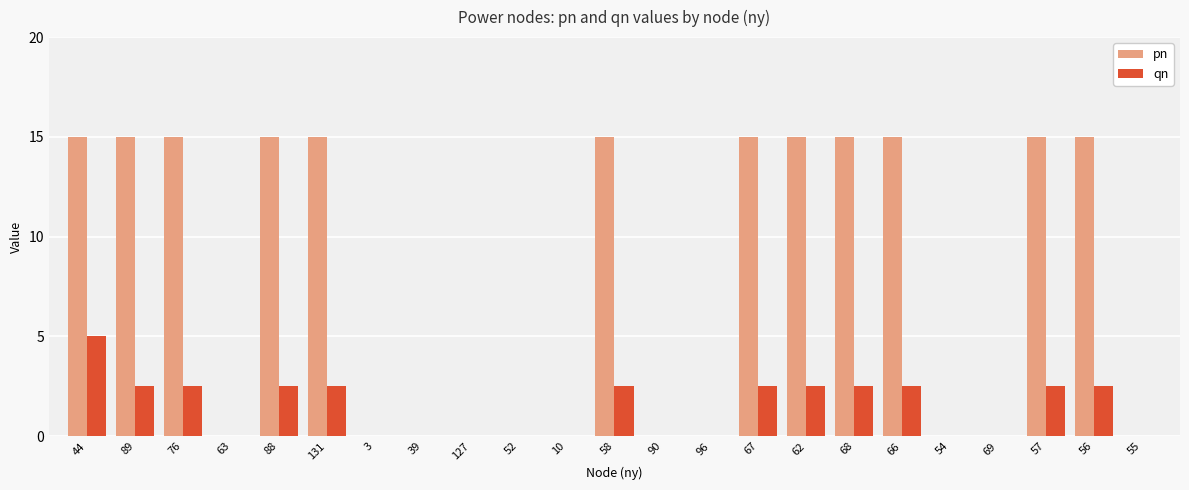

How many series are shown in this chart?

2